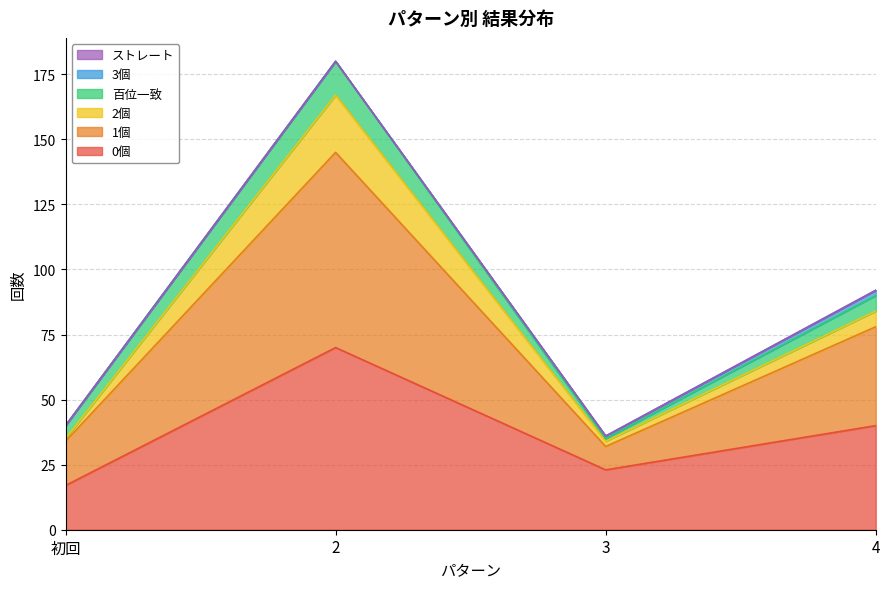

True or false: 2個 and 0個 intersect in this chart.

False